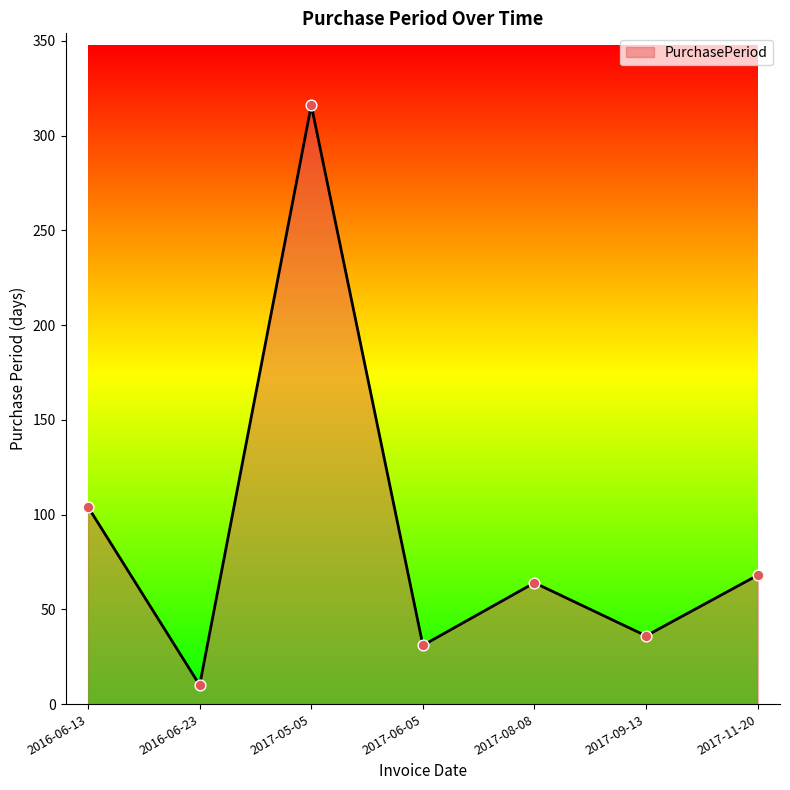

Between 2017-05-05 and 2017-08-08, which is larger?

2017-05-05